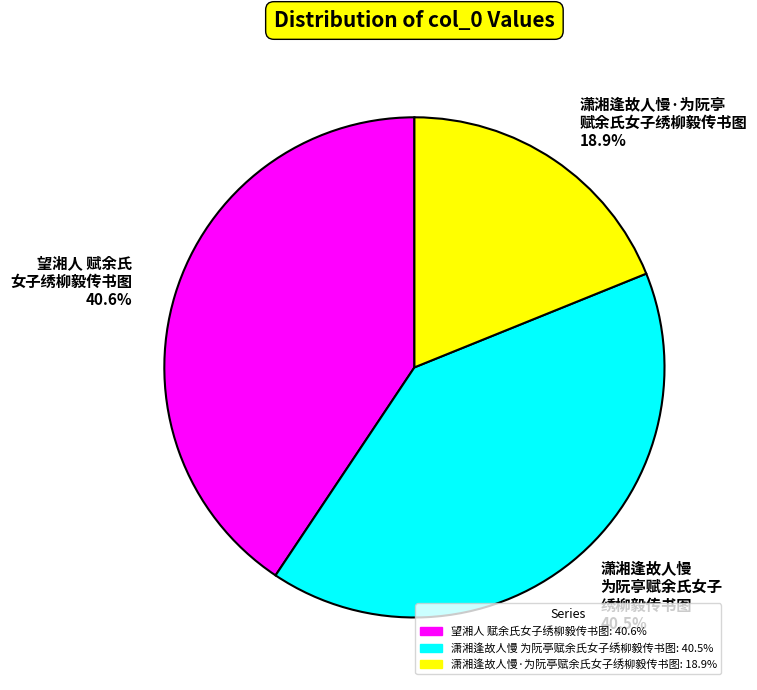

Which slice is the smallest?

潇湘逢故人慢·为阮亭赋余氏女子绣柳毅传书图